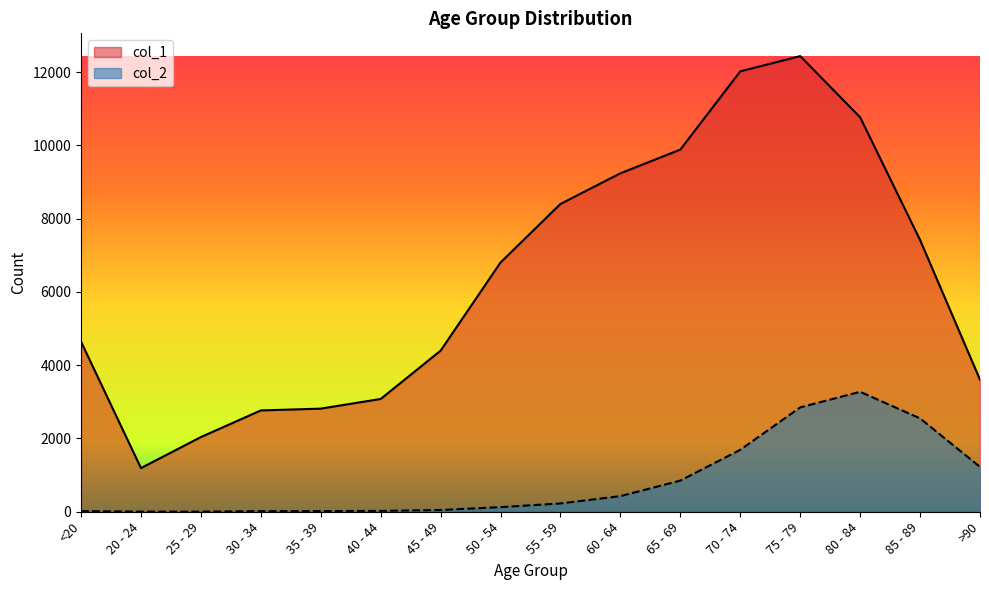

Rank the series at 85 - 89 from lowest to highest value.

col_2, col_1